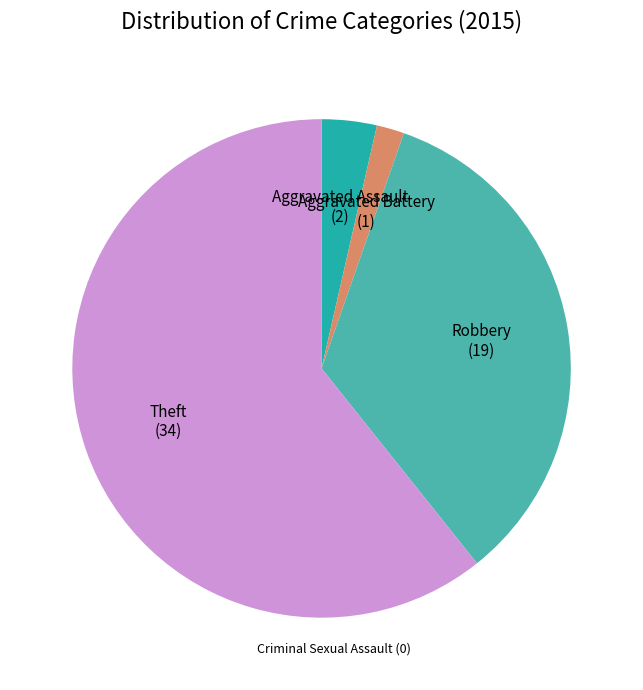

Is there any slice that represents more than half of the pie?

Yes